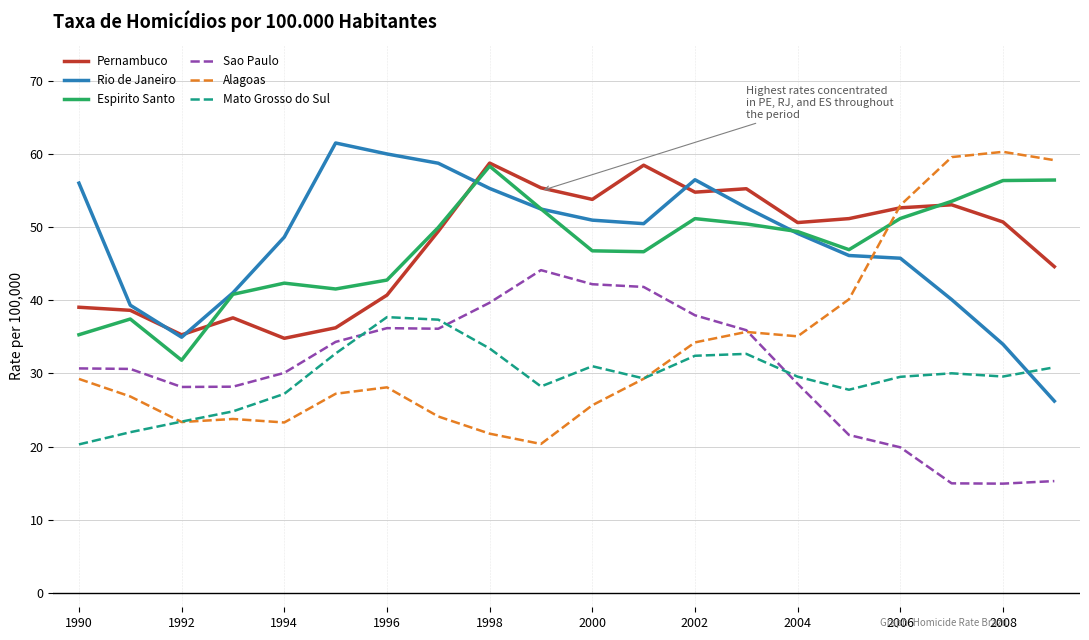

True or false: Mato Grosso do Sul and Espirito Santo cross at least once.

False